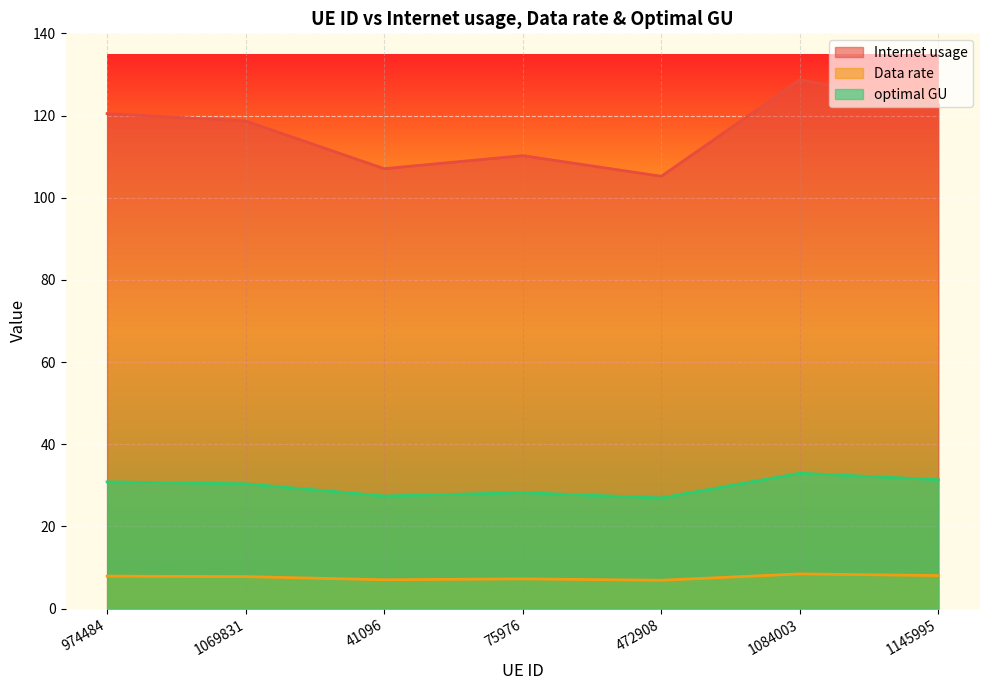

What is the minimum value shown in the chart?

6.9